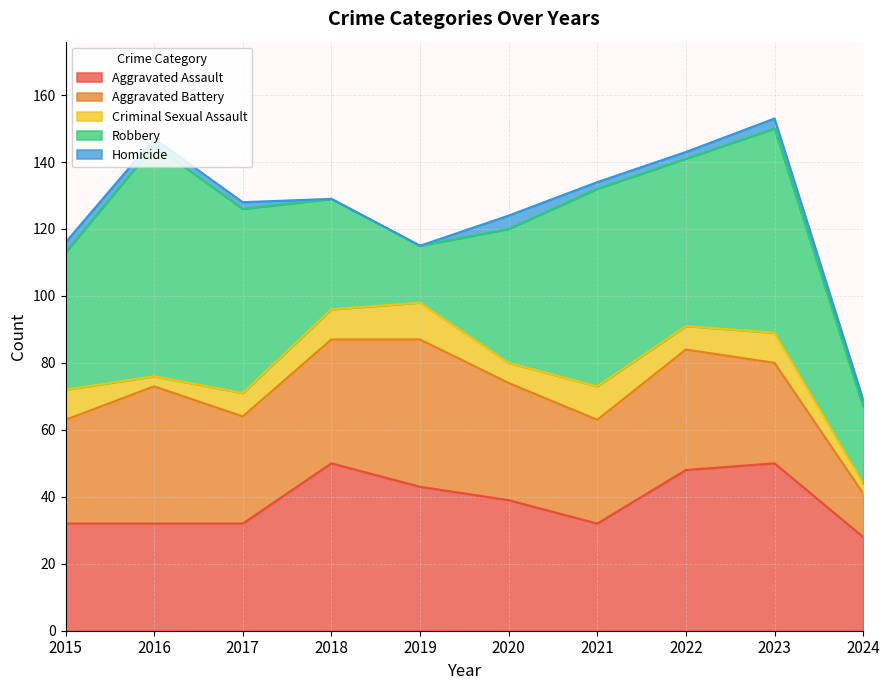

What are all the series names shown in the legend?

Aggravated Assault, Aggravated Battery, Criminal Sexual Assault, Robbery, Homicide